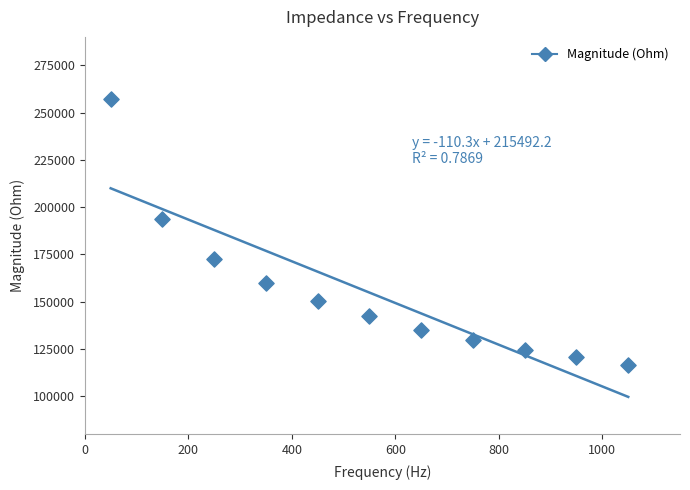

What Y value in the scatter plot is closest to 186791?

193621.2